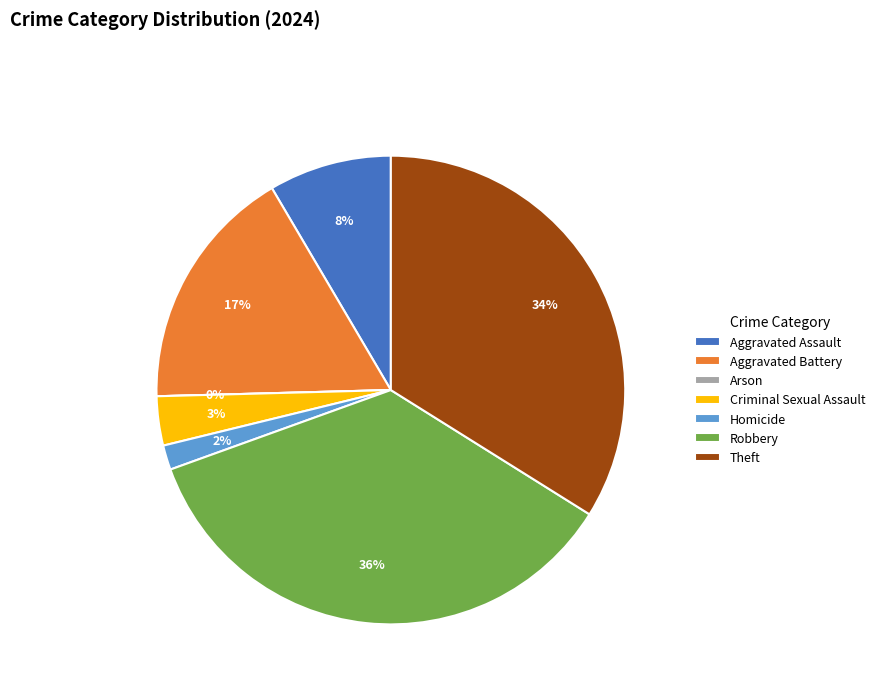

True or false: Robbery accounts for 36% of the total.

True